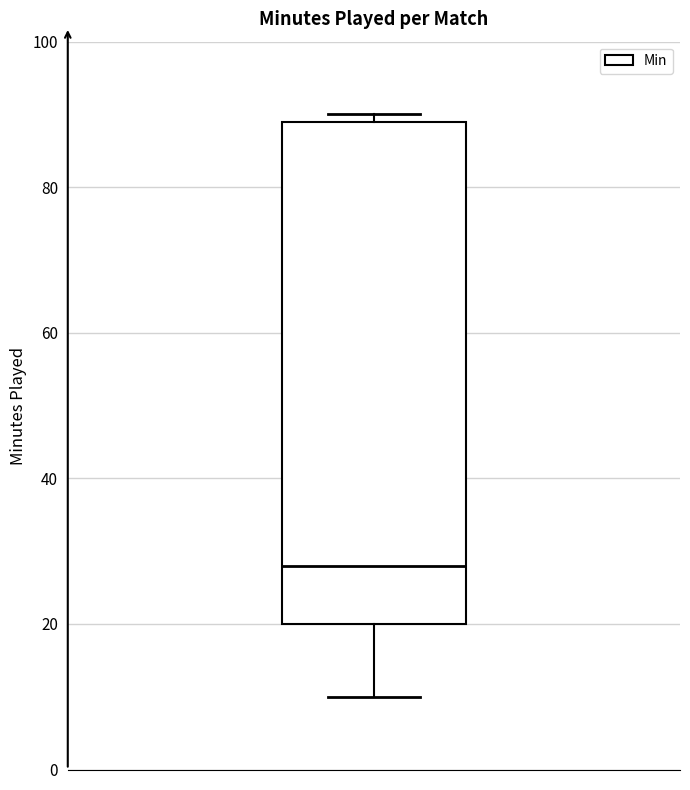

Read this box plot against the y-axis: the position of the median line, the range covered by the box, and the ends of both whiskers. The values are not printed on the chart, so give them approximately, as read against the axis.

median 28, box 20 to 90, whiskers 10 to 90 (just above the box's upper edge)